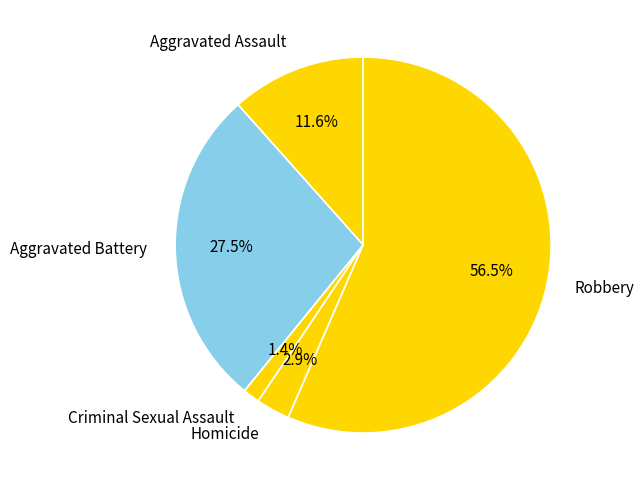

To the nearest percent, what is the combined percentage of Criminal Sexual Assault and Robbery?

58%